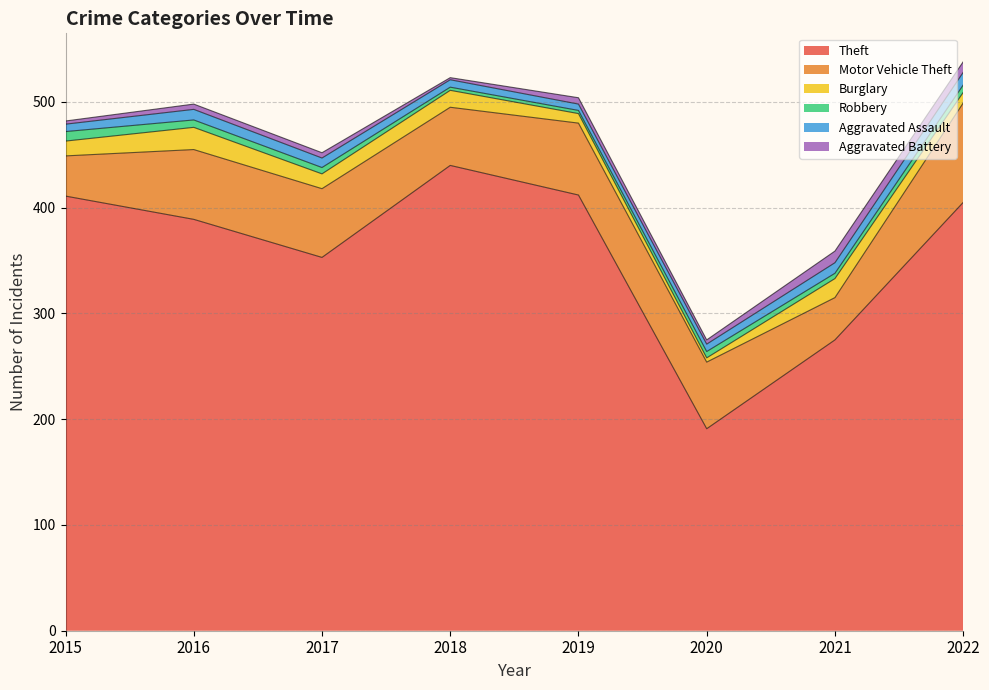

Reading right to left, extract all data points from this chart.

Theft: 2022=405	2021=275	2020=191	2019=412	2018=440	2017=353	2016=389	2015=411
Motor Vehicle Theft: 2022=94	2021=40	2020=63	2019=68	2018=55	2017=65	2016=66	2015=38
Burglary: 2022=10	2021=18	2020=4	2019=9	2018=16	2017=14	2016=21	2015=14
Robbery: 2022=7	2021=5	2020=6	2019=3	2018=3	2017=6	2016=7	2015=9
Aggravated Assault: 2022=12	2021=10	2020=7	2019=6	2018=7	2017=9	2016=10	2015=7
Aggravated Battery: 2022=10	2021=11	2020=4	2019=6	2018=2	2017=5	2016=5	2015=3